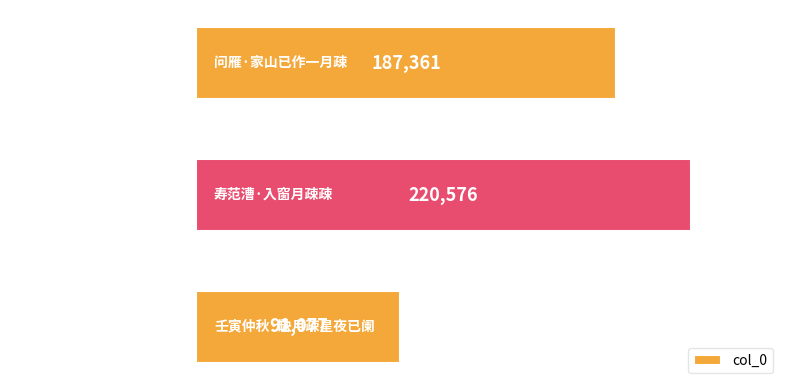

Approximately how many times larger is the value at 壬寅仲秋·缺月疎星夜已阑 compared to 寿范漕·入窗月疎疎?

0.4